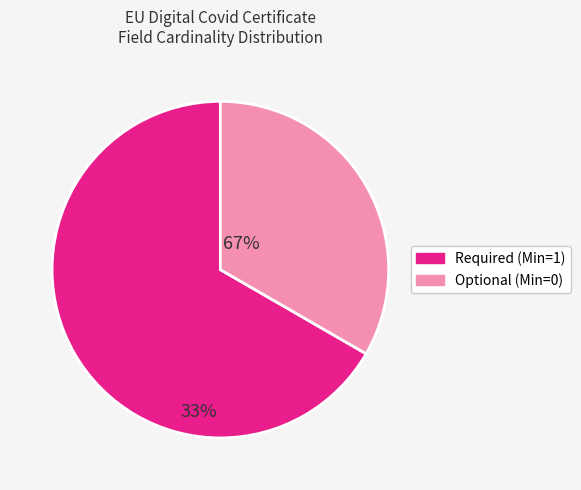

Is there a majority slice in this chart?

Yes